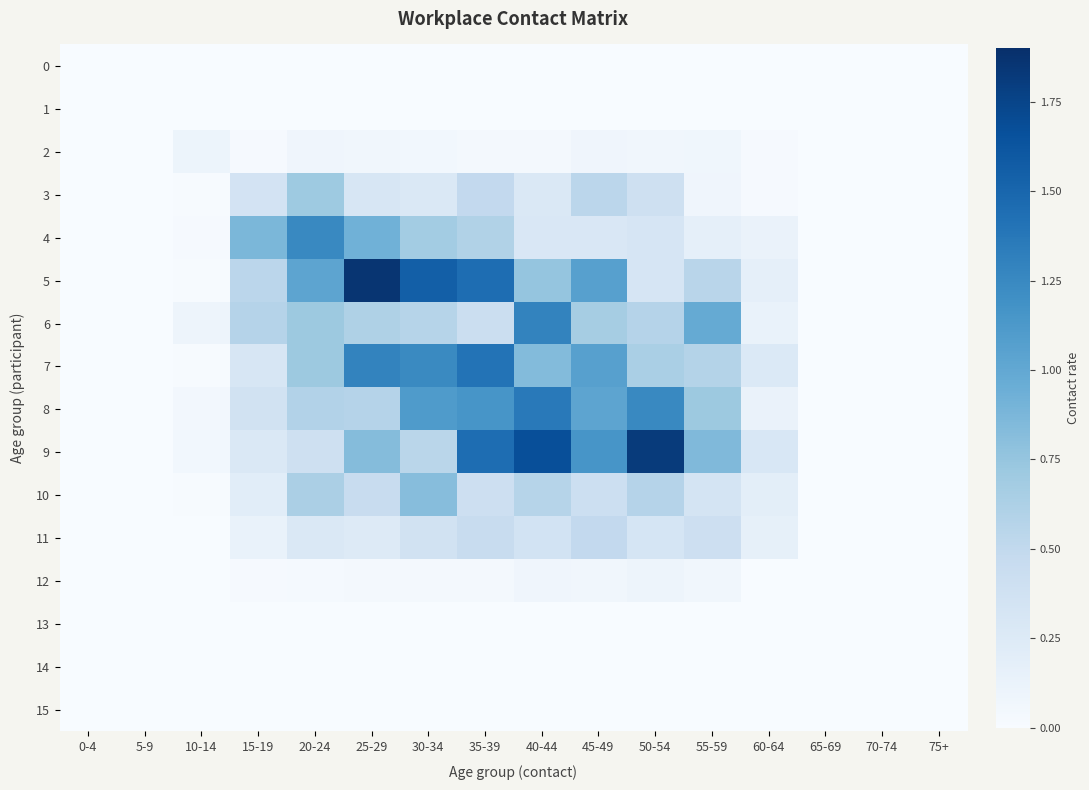

At 15-19, list the series in order from largest to smallest.

4, 6, 5, 8, 3, 7, 9, 10, 11, 2, 12, 0, 1, 13, 14, 15